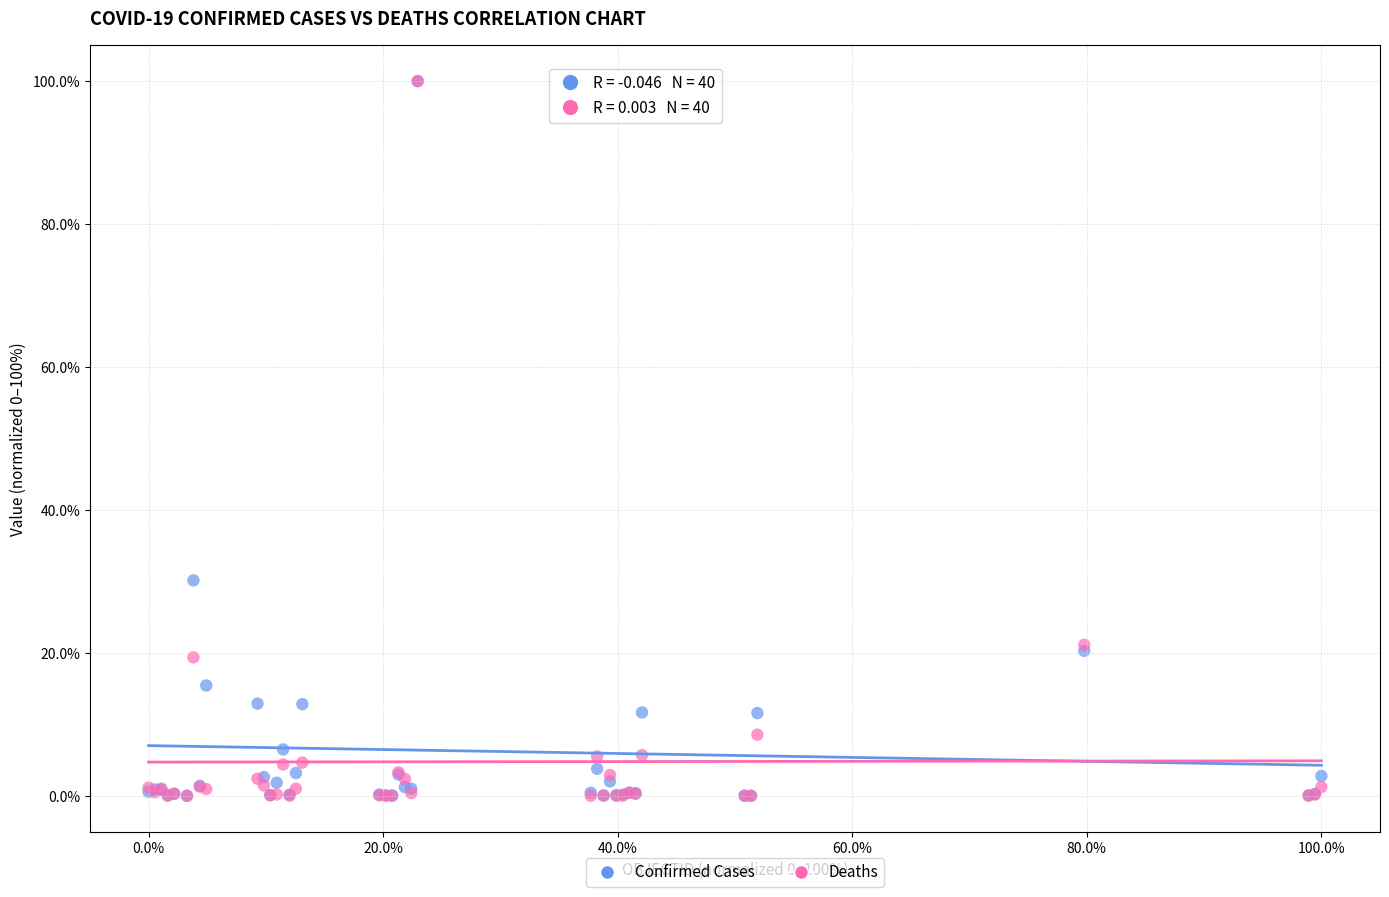

In the Deaths series, what Y value is closest to 50?

21.1